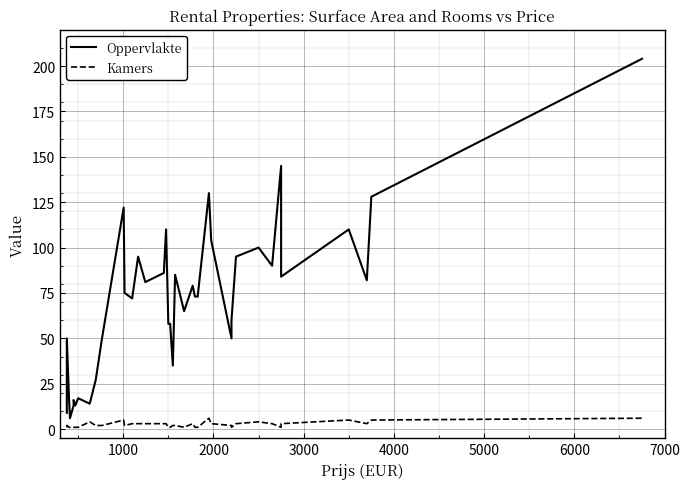

True or false: Kamers and Oppervlakte cross at least once.

False